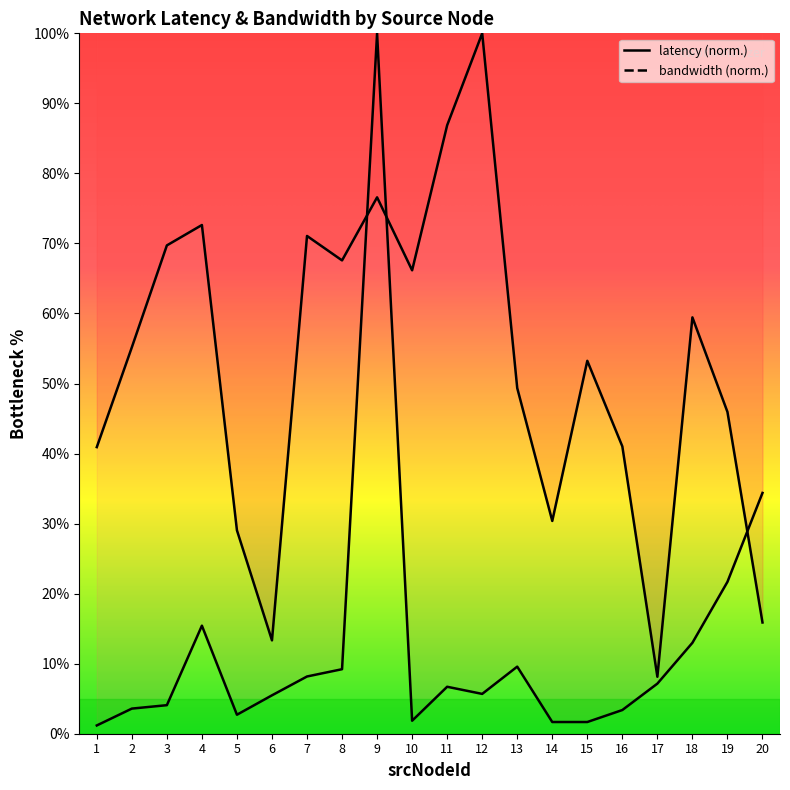

Which category has the highest value across all series?

12